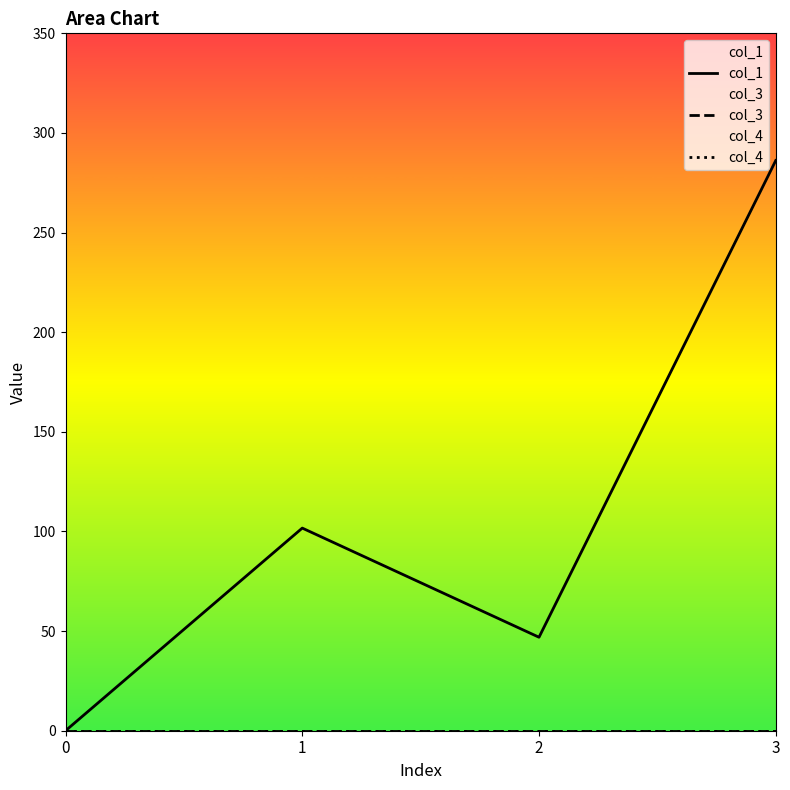

True or false: col_1 and col_4 intersect in this chart.

False